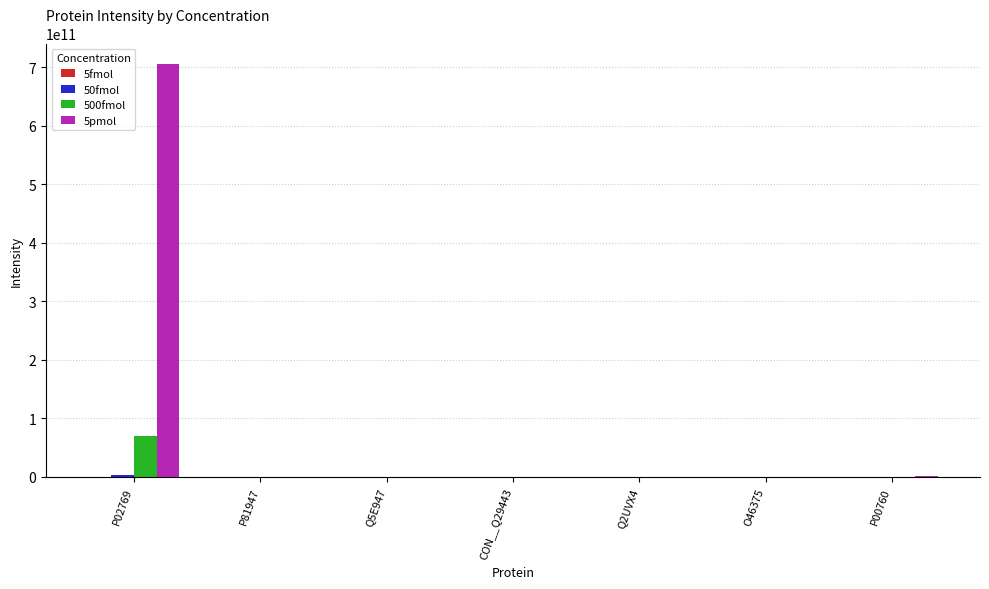

True or false: 500fmol has a value of 82955000 at P00760.

True